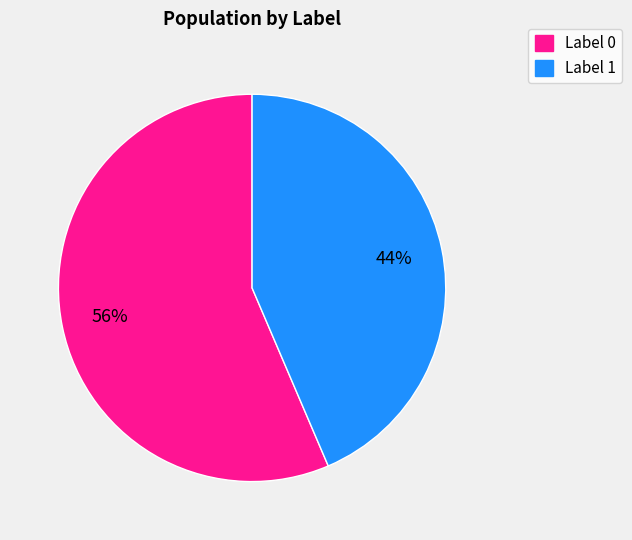

Is there a majority slice in this chart?

Yes